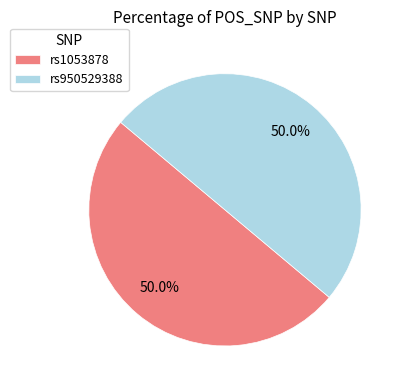

What is the ratio of the value at rs1053878 to the value at rs950529388?

1.0